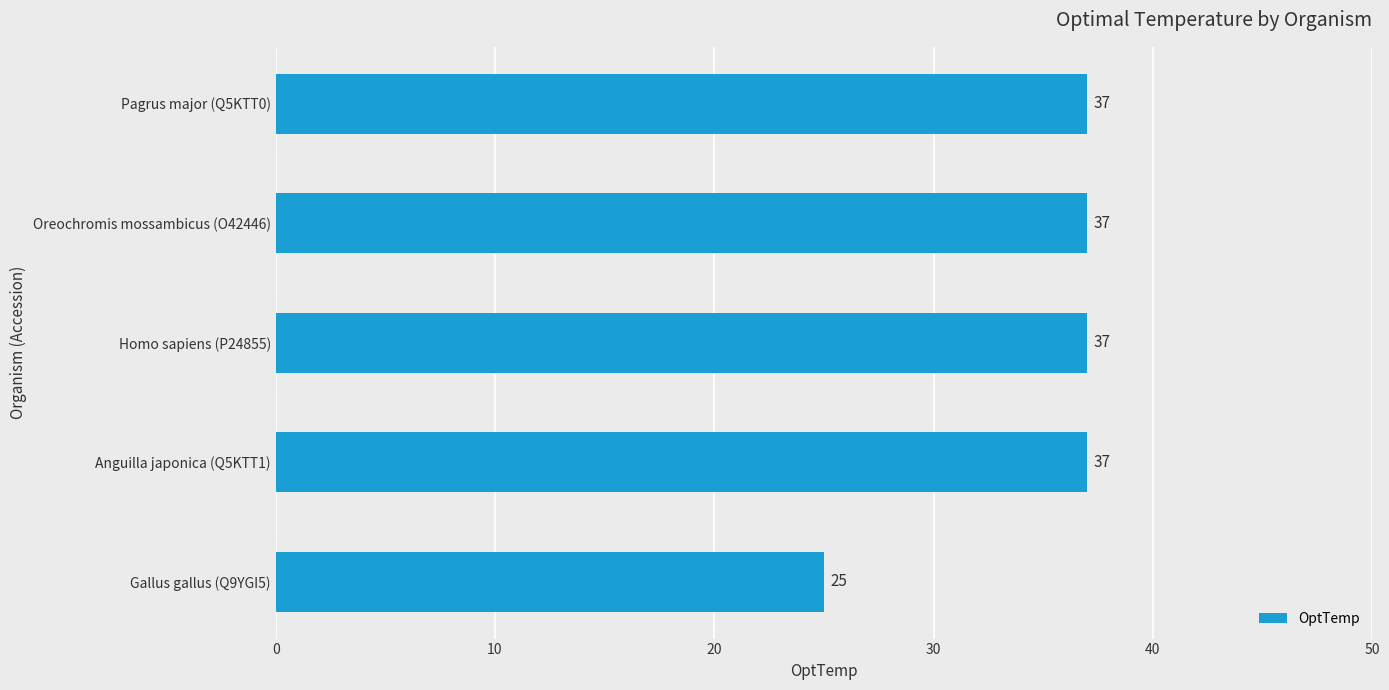

What is the maximum value shown in the chart?

37